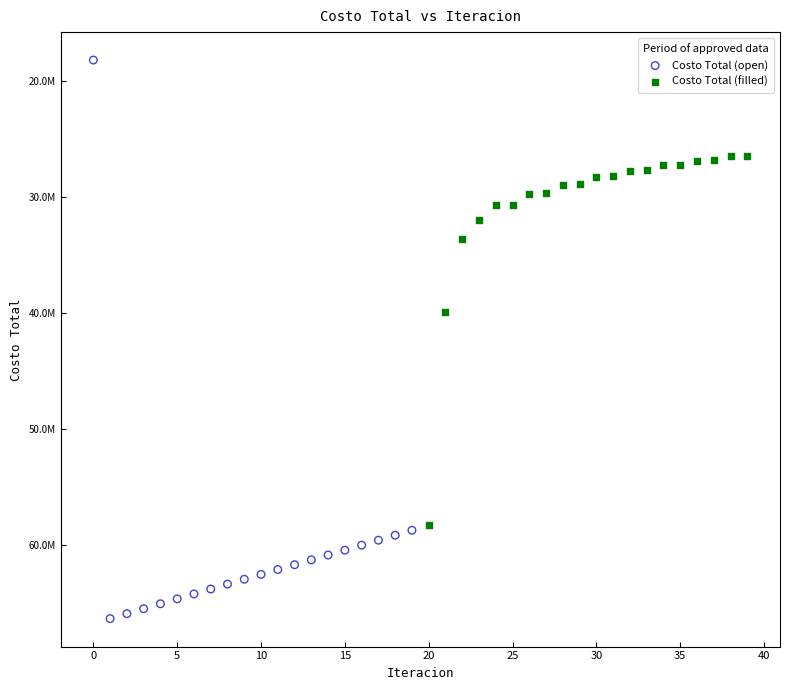

What are all the series names shown in the legend?

Costo Total (open), Costo Total (filled)